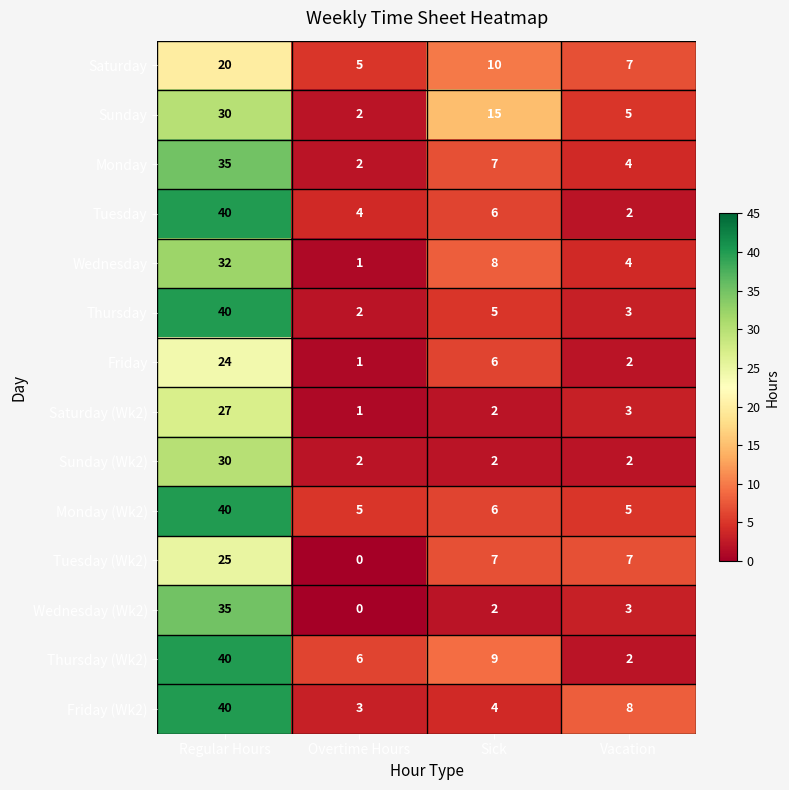

List the labels in order of Thursday value, largest first.

Regular Hours, Sick, Vacation, Overtime Hours